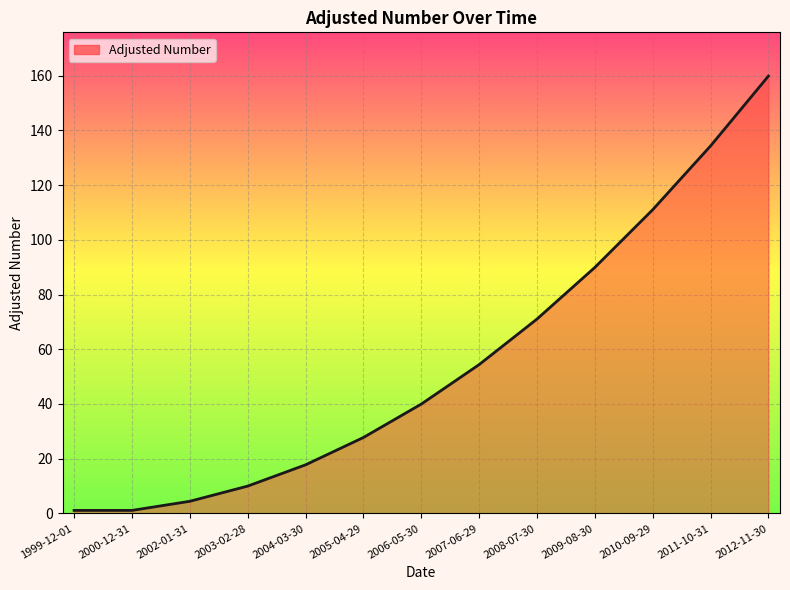

What is the smallest value displayed?

1.1